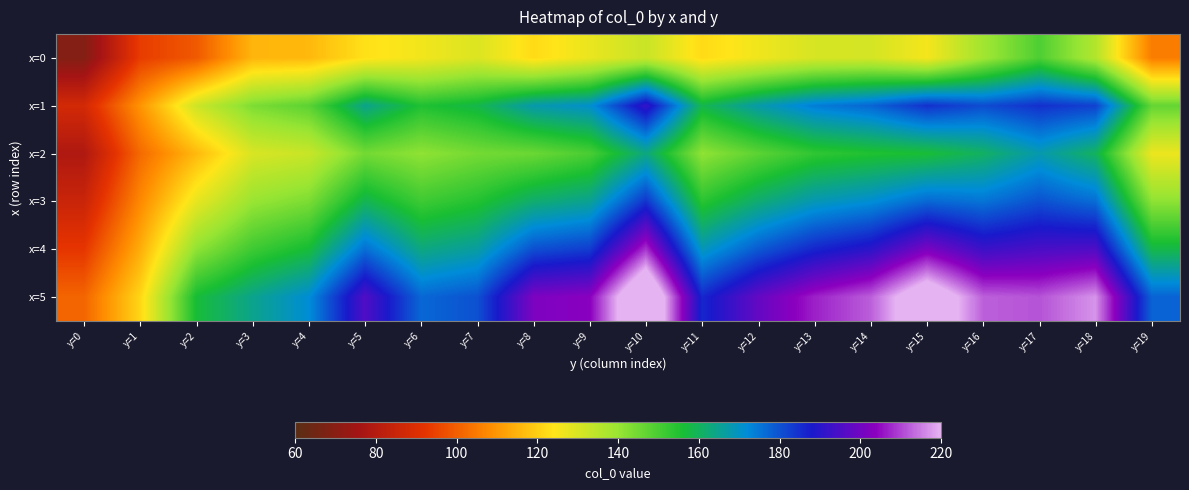

At which category is the sum across all series the highest?

y=10